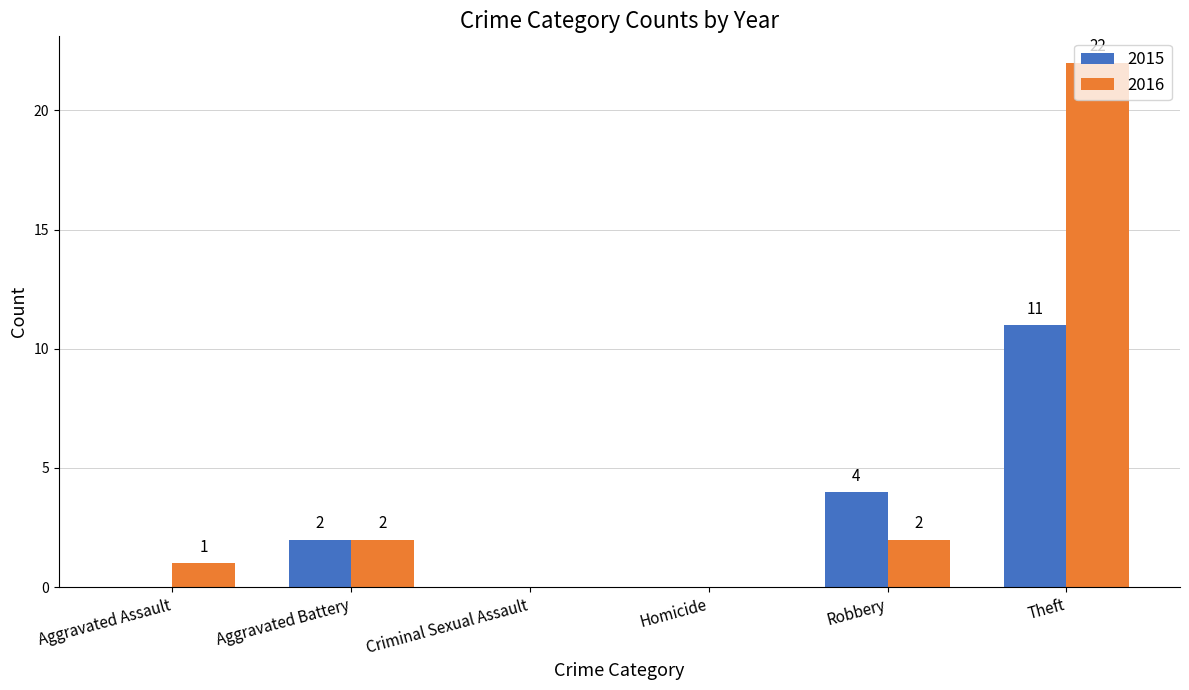

Which series has the largest total across all categories?

2016